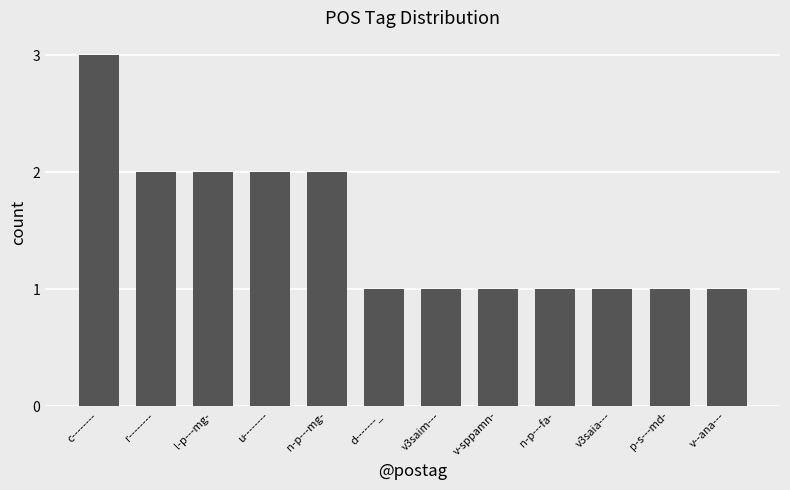

Approximately how many times larger is the value at v--ana--- compared to n-p---fa-?

1.0